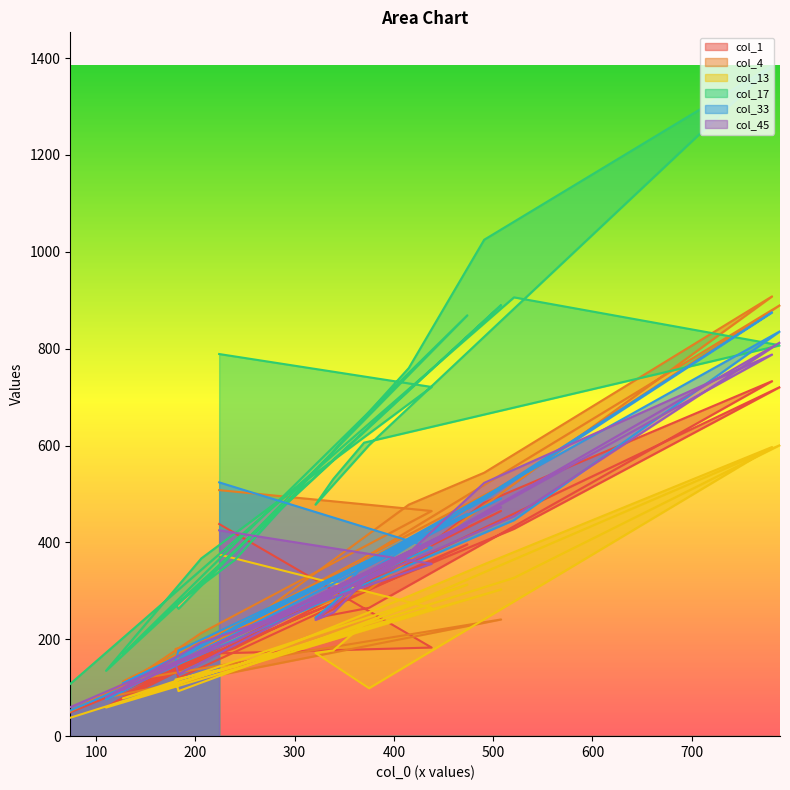

What is the average value of the col_1 series?

305